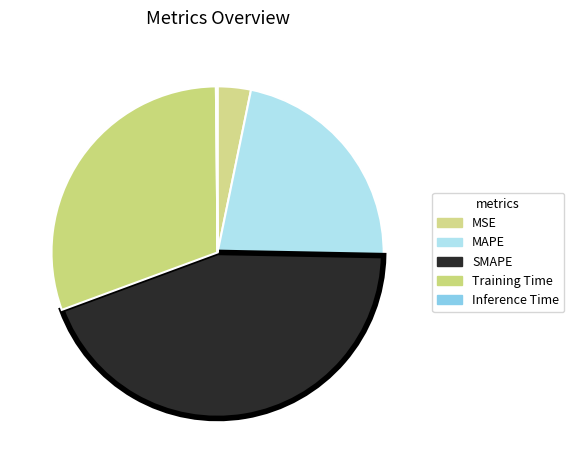

Approximately how many times larger is the value at MAPE compared to Training Time?

0.7